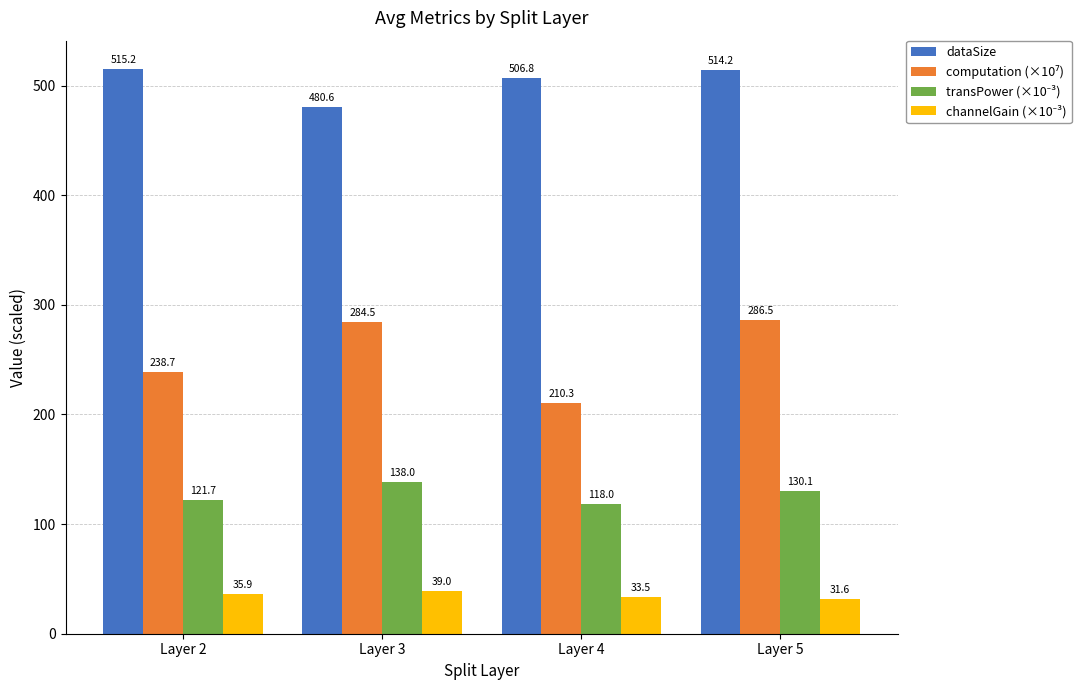

What is the difference between the highest and lowest values at Layer 5?

482.6